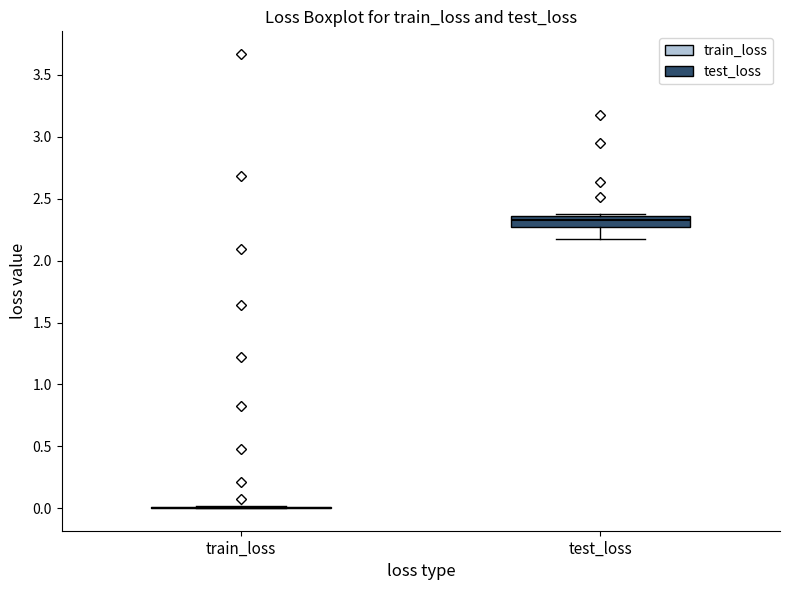

Reading left to right, read every box against the y-axis: the position of its median line, the range the box covers, and the ends of its whiskers. The values are not printed on the chart, so give them approximately, as read against the axis.

train_loss: box collapsed to a line at 0.00, whiskers 0.00 to 0.00
test_loss: median 2.35 (just below the box's upper edge), box 2.25 to 2.35, whiskers 2.15 to 2.40